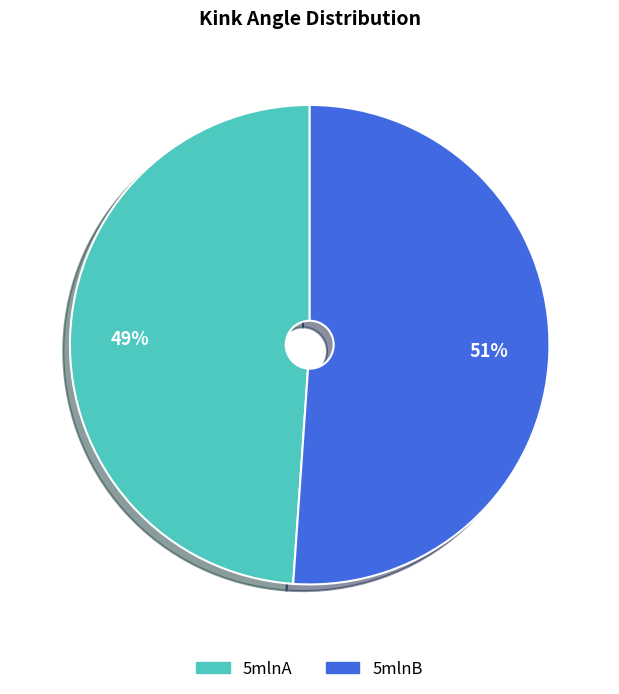

Is there a majority slice in this chart?

Yes